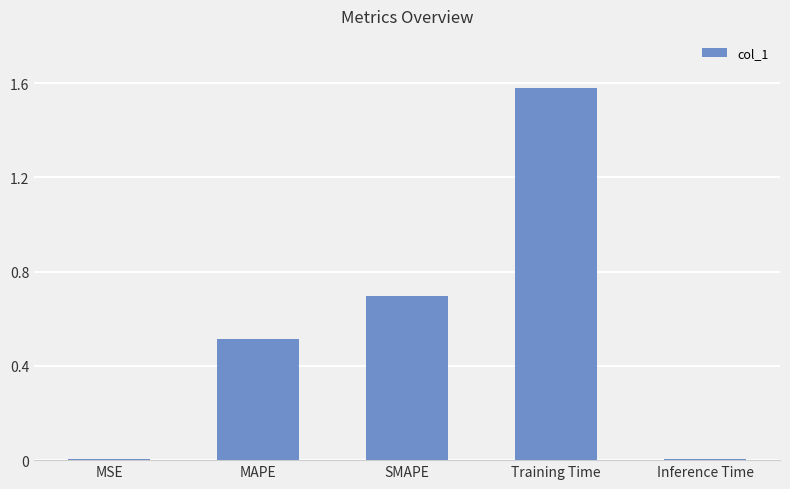

Is it true that the value at SMAPE is 0.2?

False